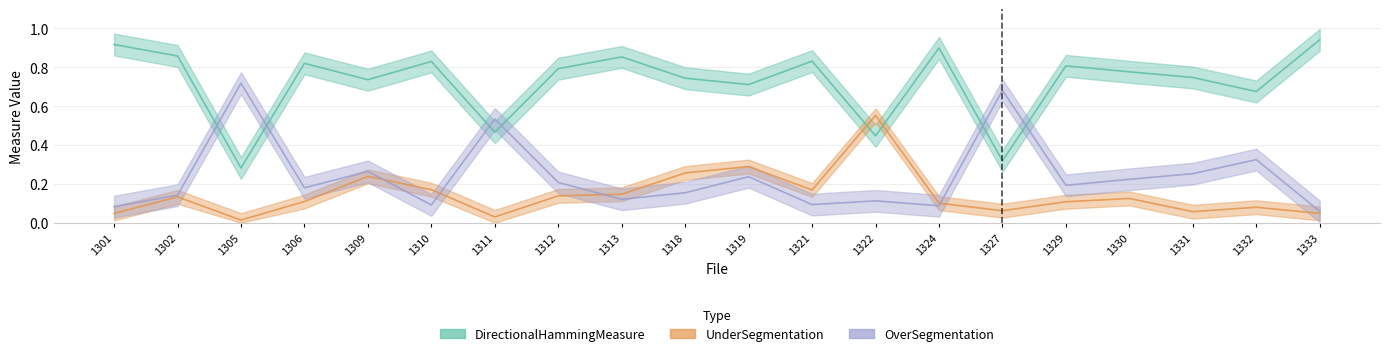

True or false: OverSegmentation has a value of 0.0 at 1322.

False